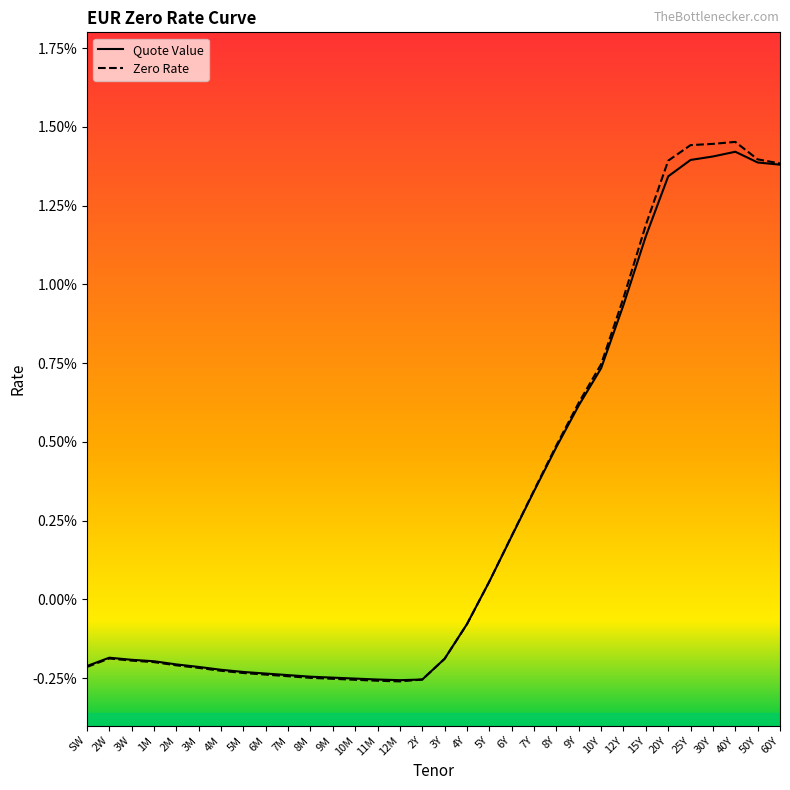

Is this an area chart (filled region under the line)?

No